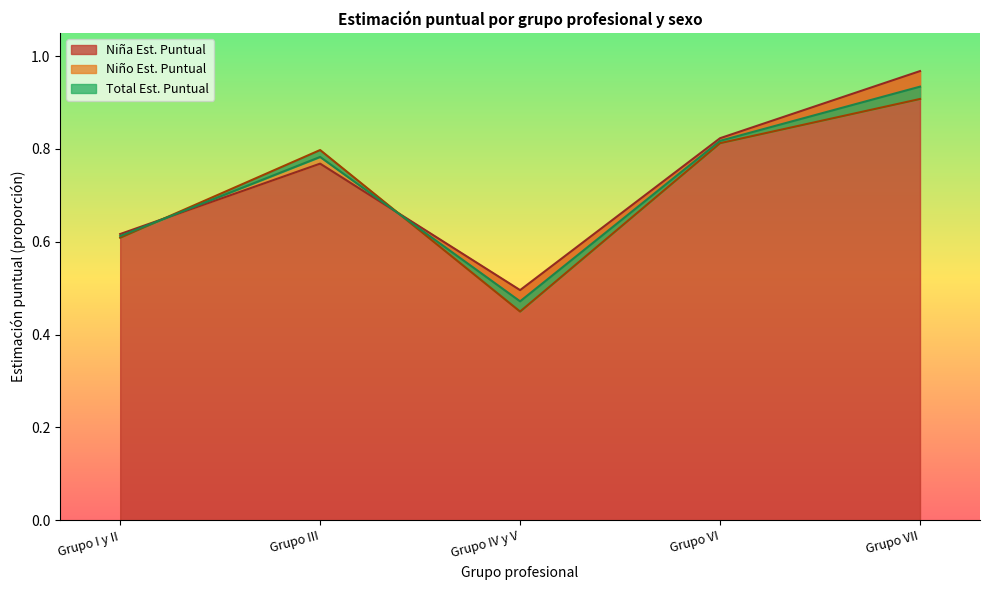

The Niño Est. Puntual series shows 0.2 at Grupo I y II. True or false?

False